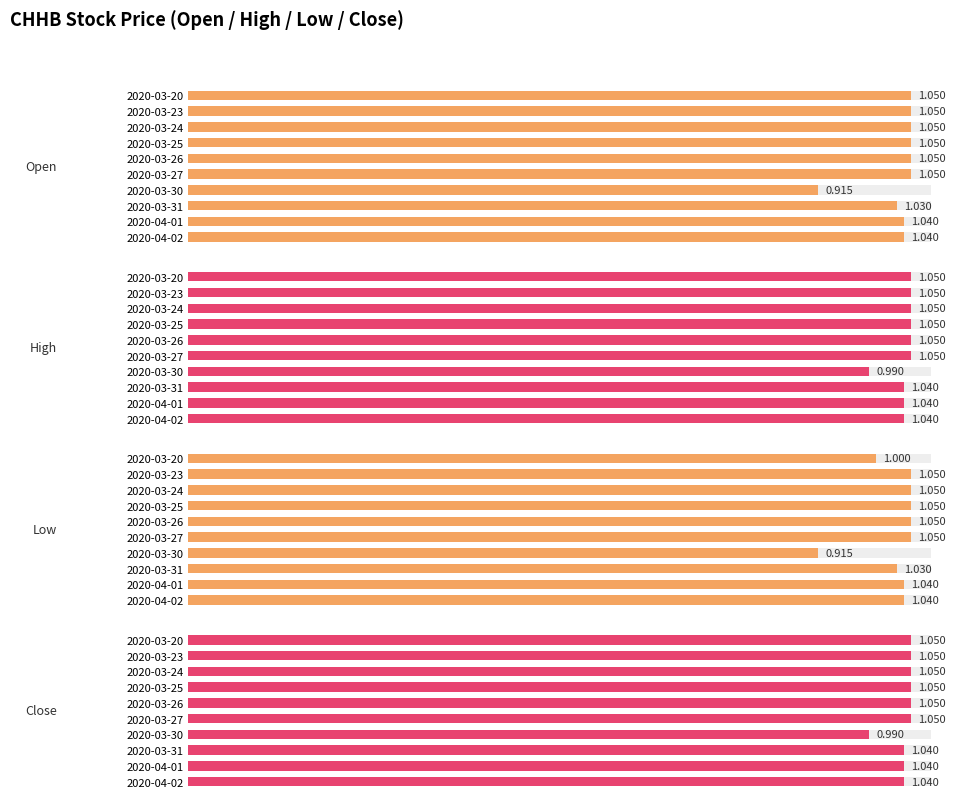

What are all the series names shown in the legend?

Open, High, Low, Close